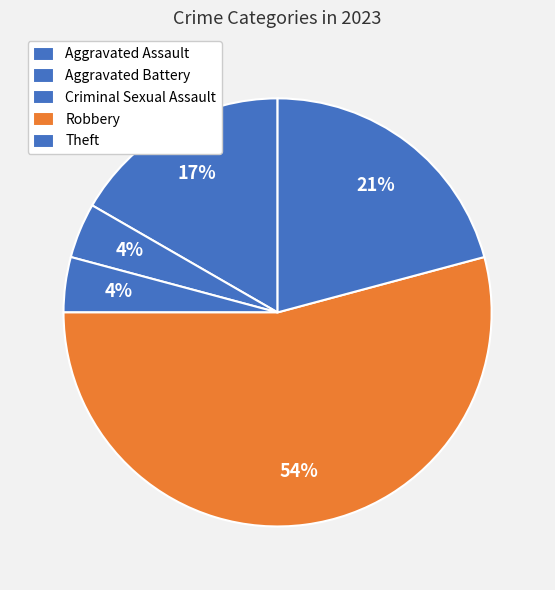

To the nearest percent, what percentage of the pie is Aggravated Battery?

4%